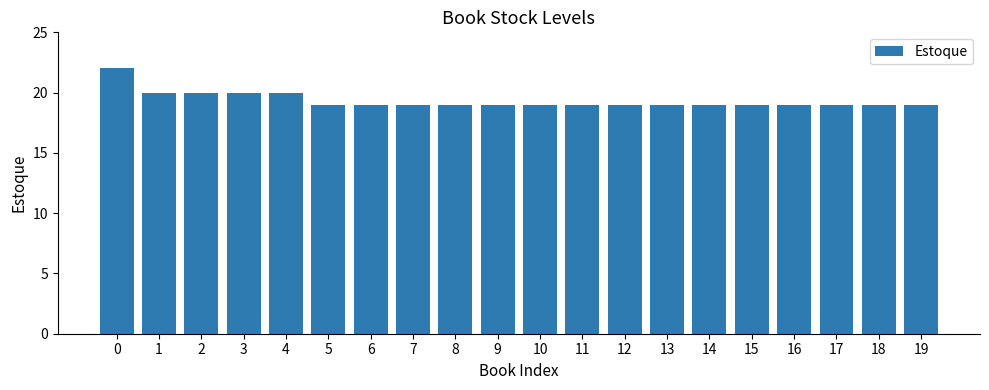

Reading left to right, transcribe all the data shown in this chart.

0=22	1=20	2=20	3=20	4=20	5=19	6=19	7=19	8=19	9=19	10=19	11=19	12=19	13=19	14=19	15=19	16=19	17=19	18=19	19=19